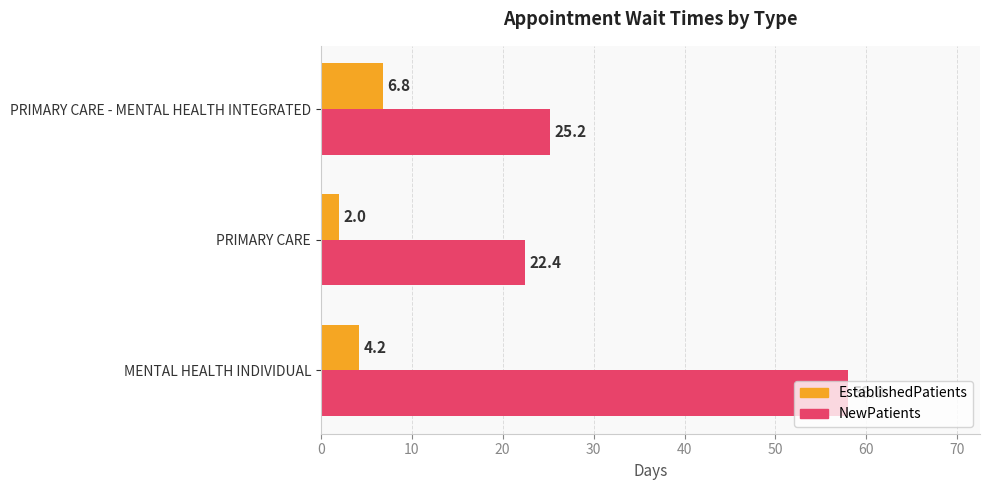

What are all the series names shown in the legend?

EstablishedPatients, NewPatients